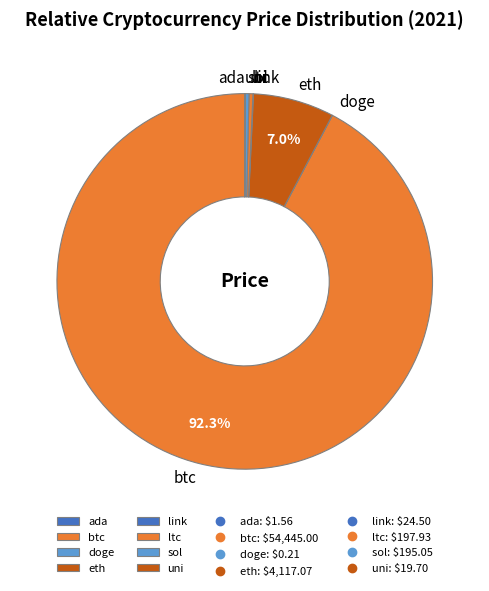

Approximately how many times larger is the value at sol compared to ltc?

1.0